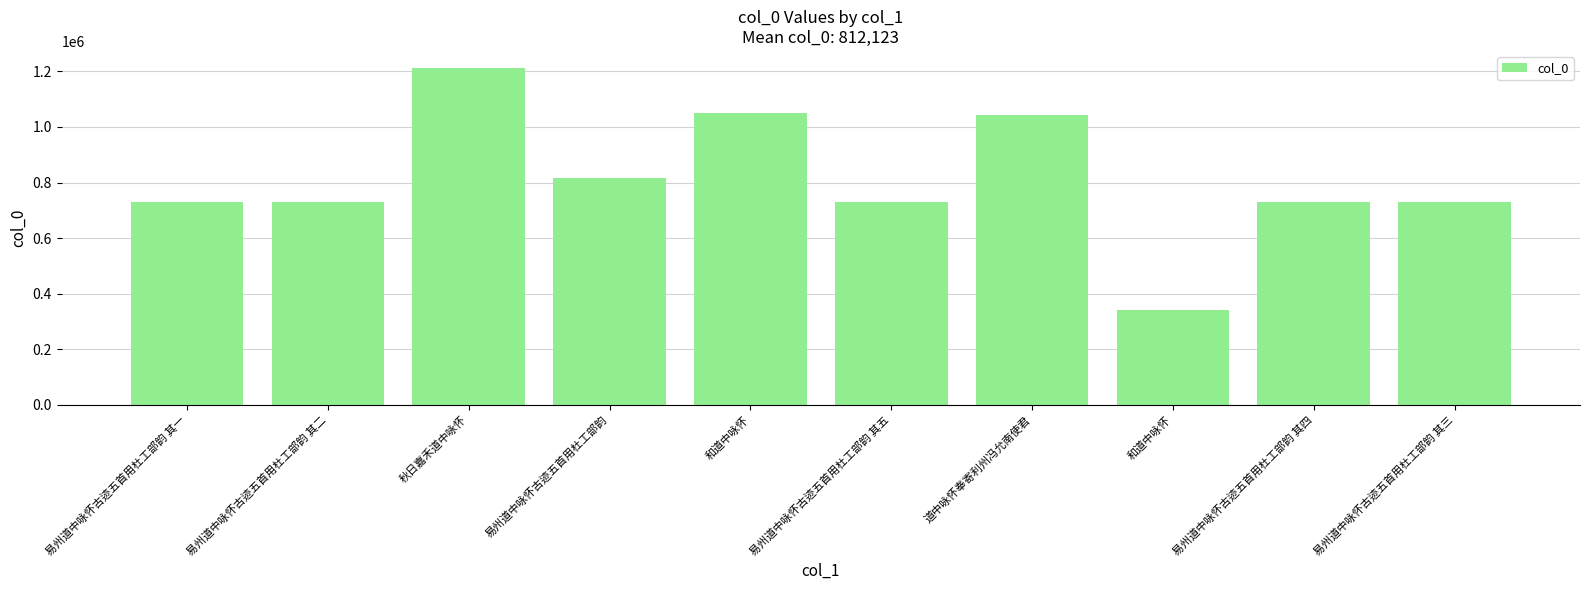

How many distinct data groups are displayed?

1